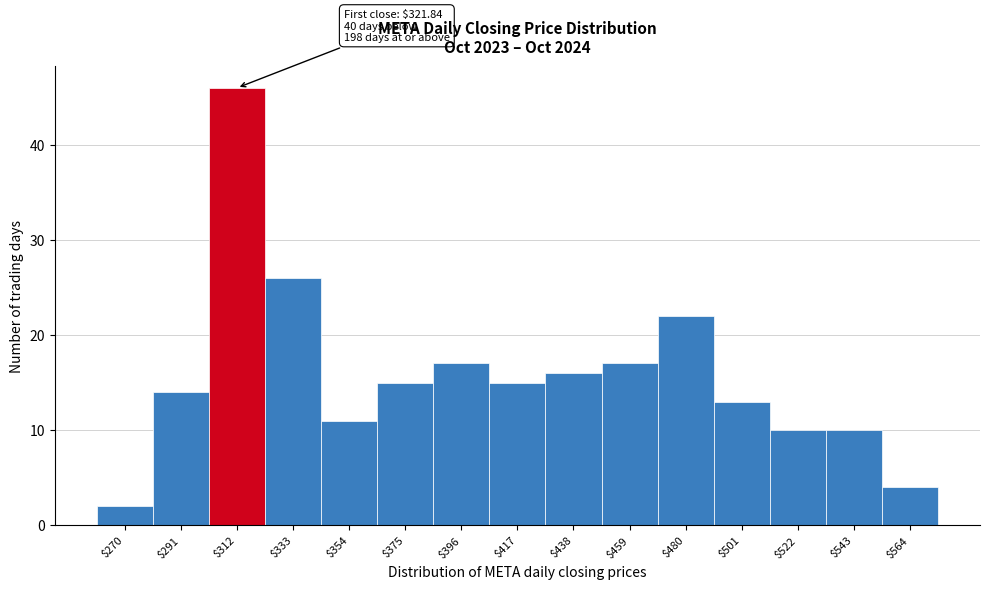

Reading right to left, what are all the values shown in this chart?

4	10	10	13	22	17	16	15	17	15	11	26	46	14	2